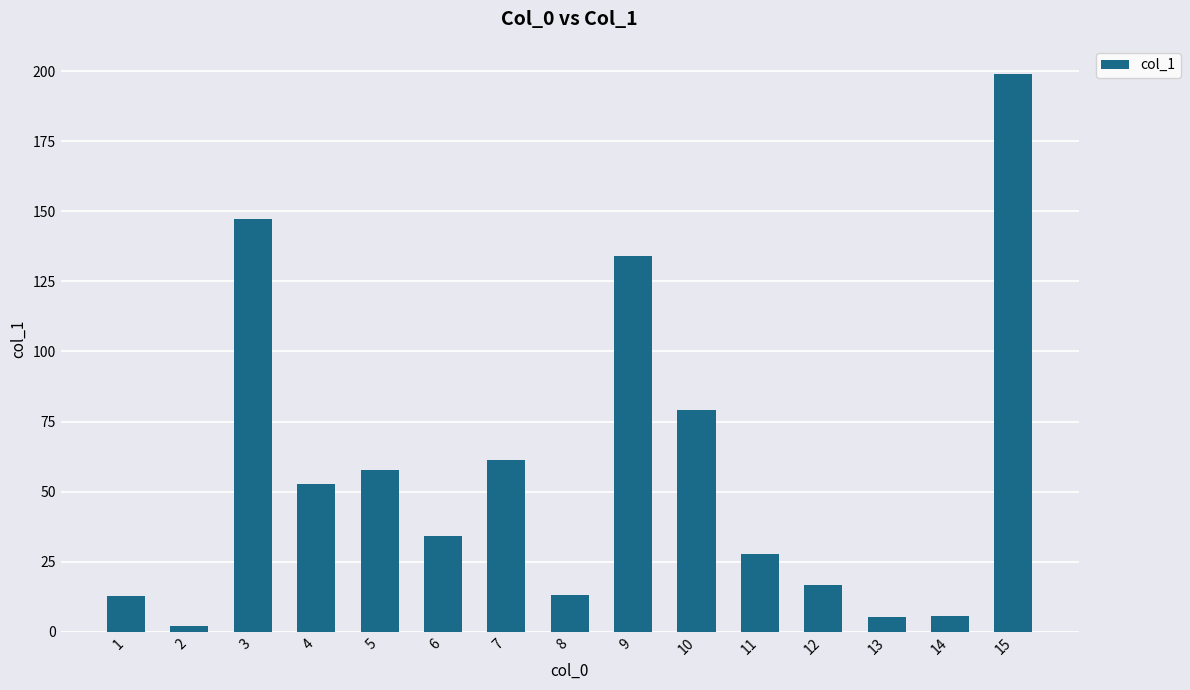

What is the minimum value shown in the chart?

1.9